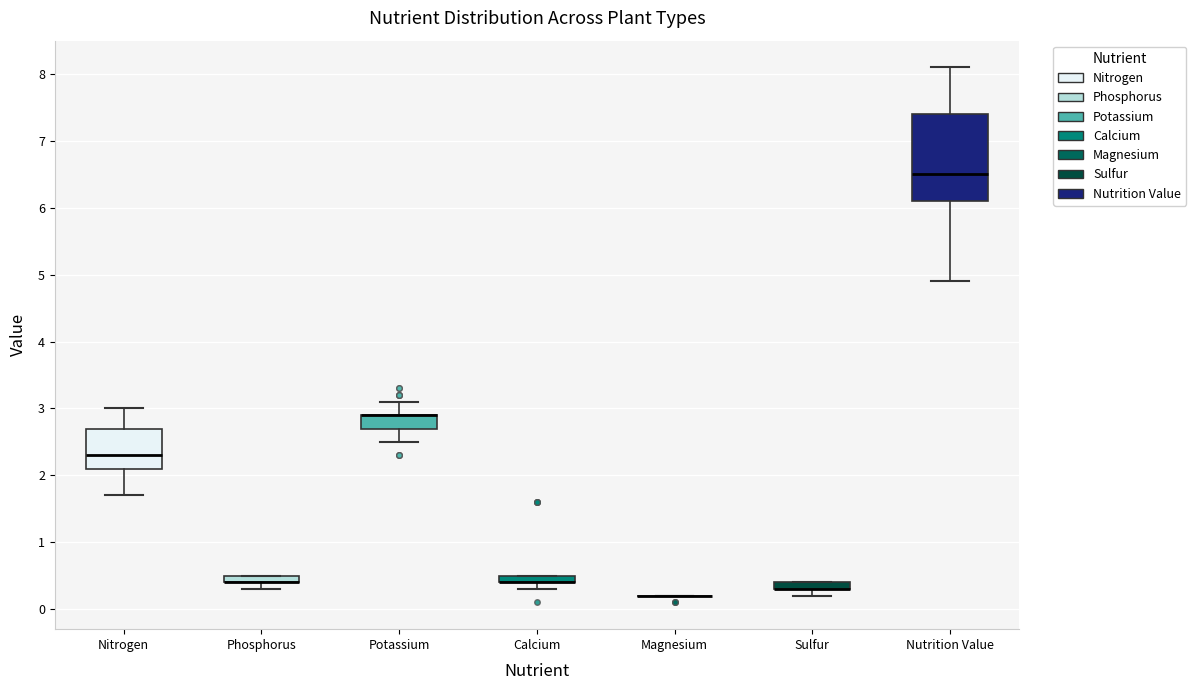

Which box is the tallest, from its lower edge to its upper edge?

Nutrition Value